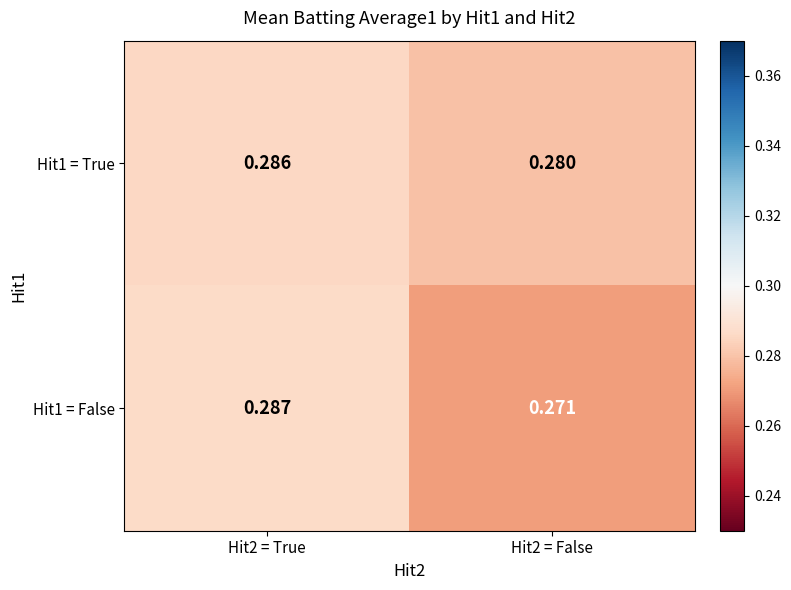

Is the value of Hit1 = False at Hit2 = True greater than the value of Hit1 = True at Hit2 = True?

Yes